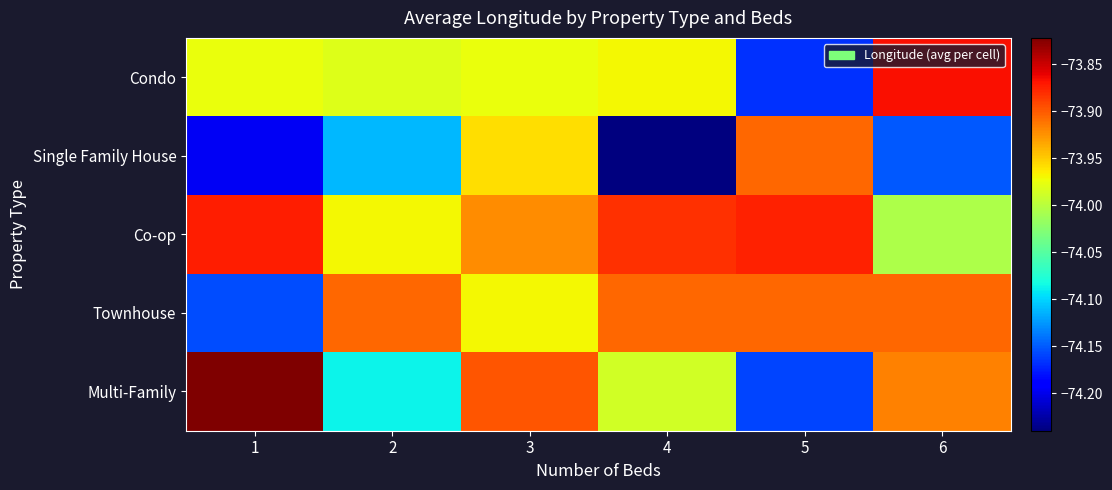

Rank the series by their maximum value, from highest to lowest.

Multi-Family, Condo, Co-op, Townhouse, Single Family House